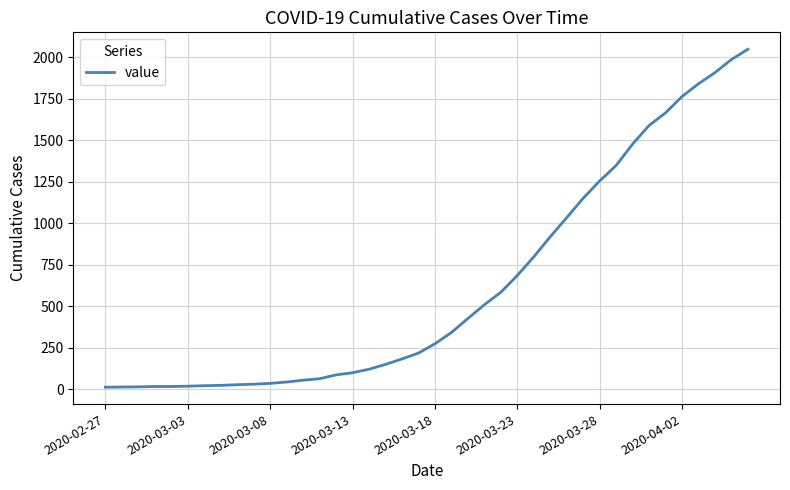

What is the maximum value shown in the chart?

2047